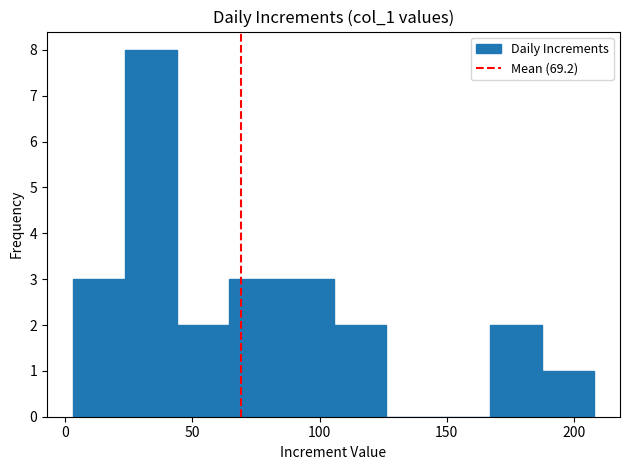

What is the height of the bar covering 167.0 to 187.5 on the x-axis? Neither the bar edges nor the heights are printed on the chart, so give them approximately, as read against the axes.

2